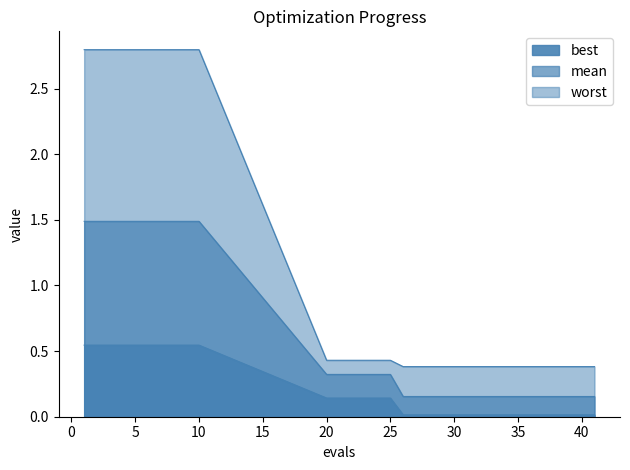

What is the value of the mean point at the 11th from the left?

0.2